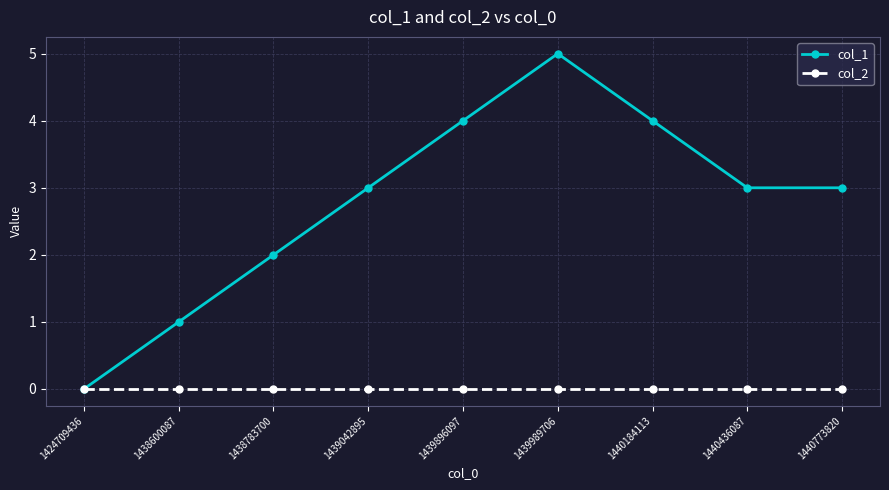

How many series are shown in this chart?

2